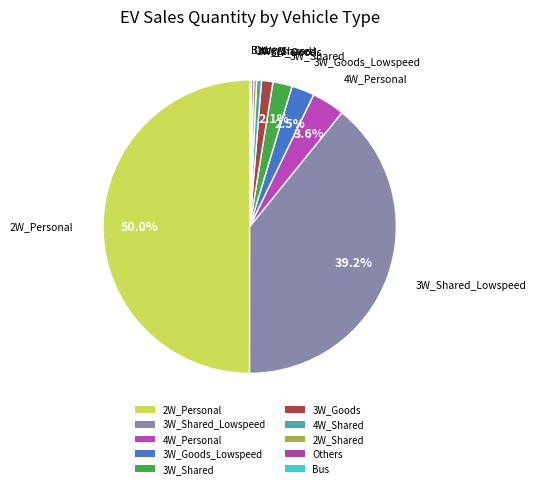

To the nearest percent, what is the difference between the 2W_Personal and 3W_Shared_Lowspeed slice percentages?

11%